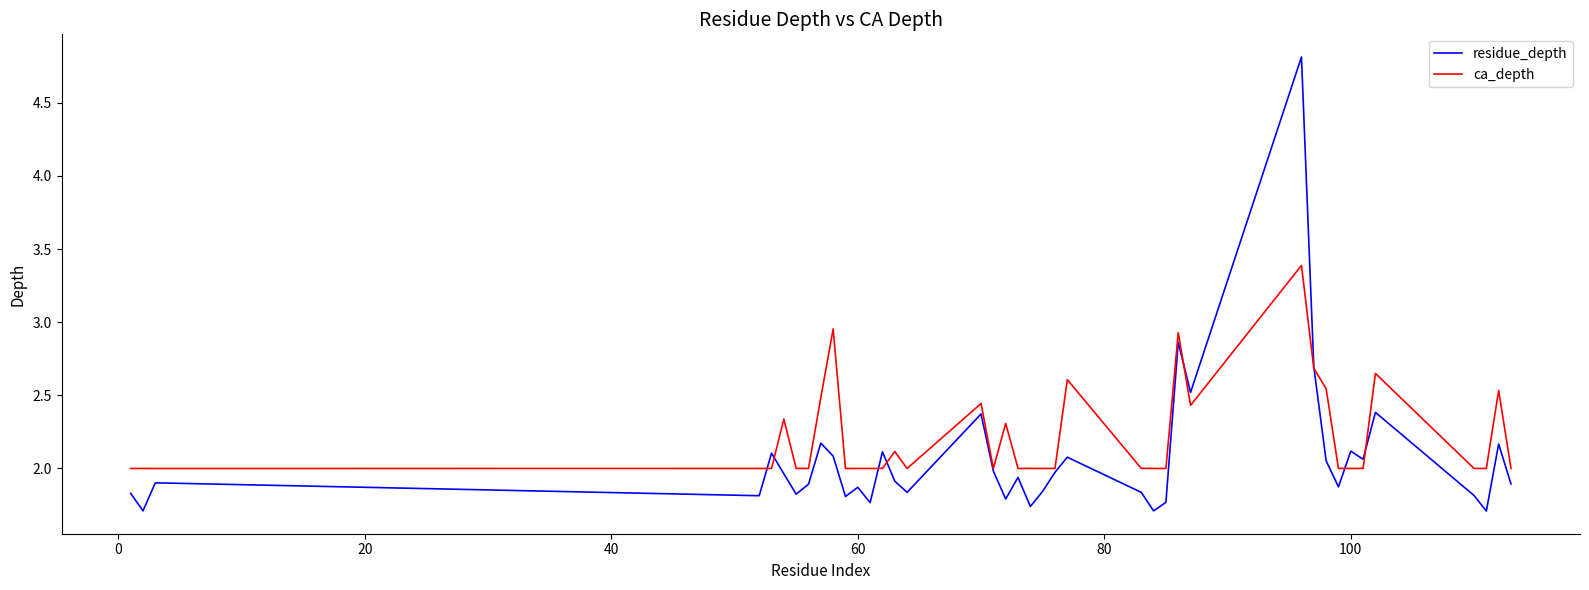

What are all the series names shown in the legend?

residue_depth, ca_depth